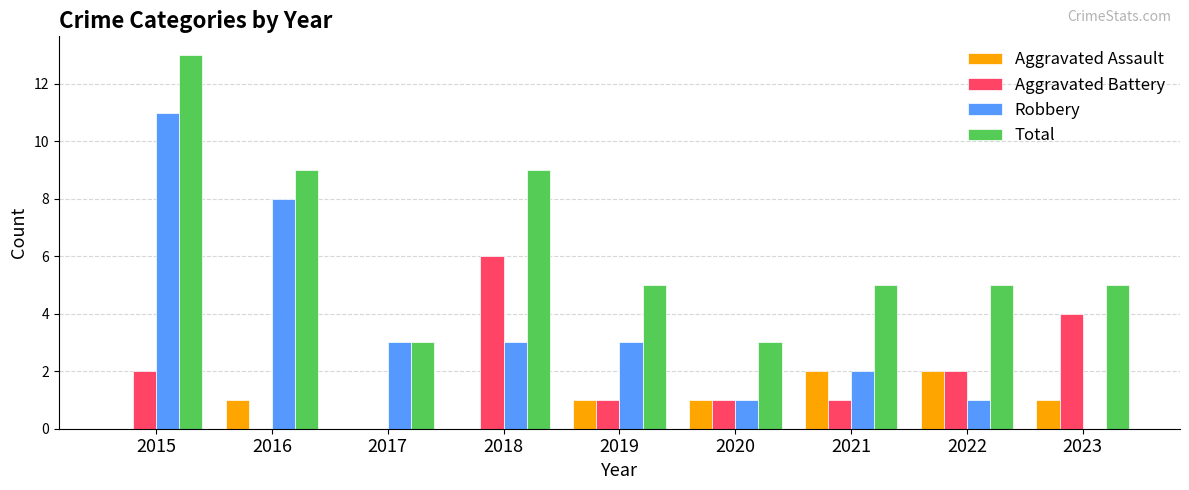

Between 2020 and 2022, which series saw the biggest shift?

Total